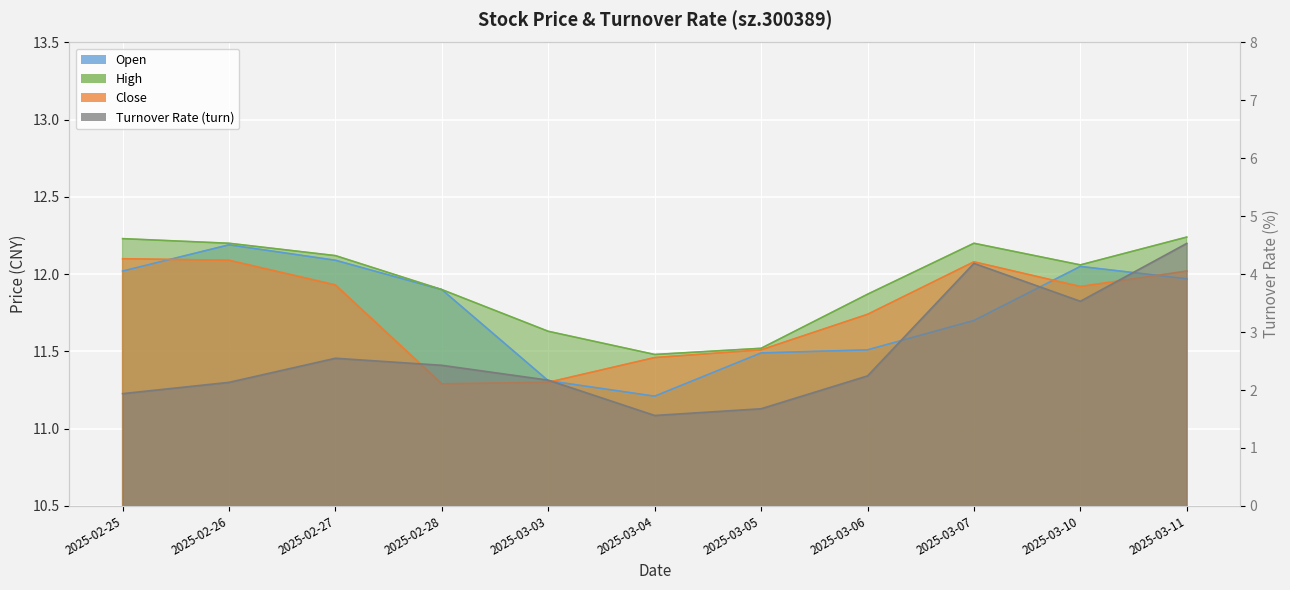

Is it true that turn equals 6.2 at 2025-03-07?

False